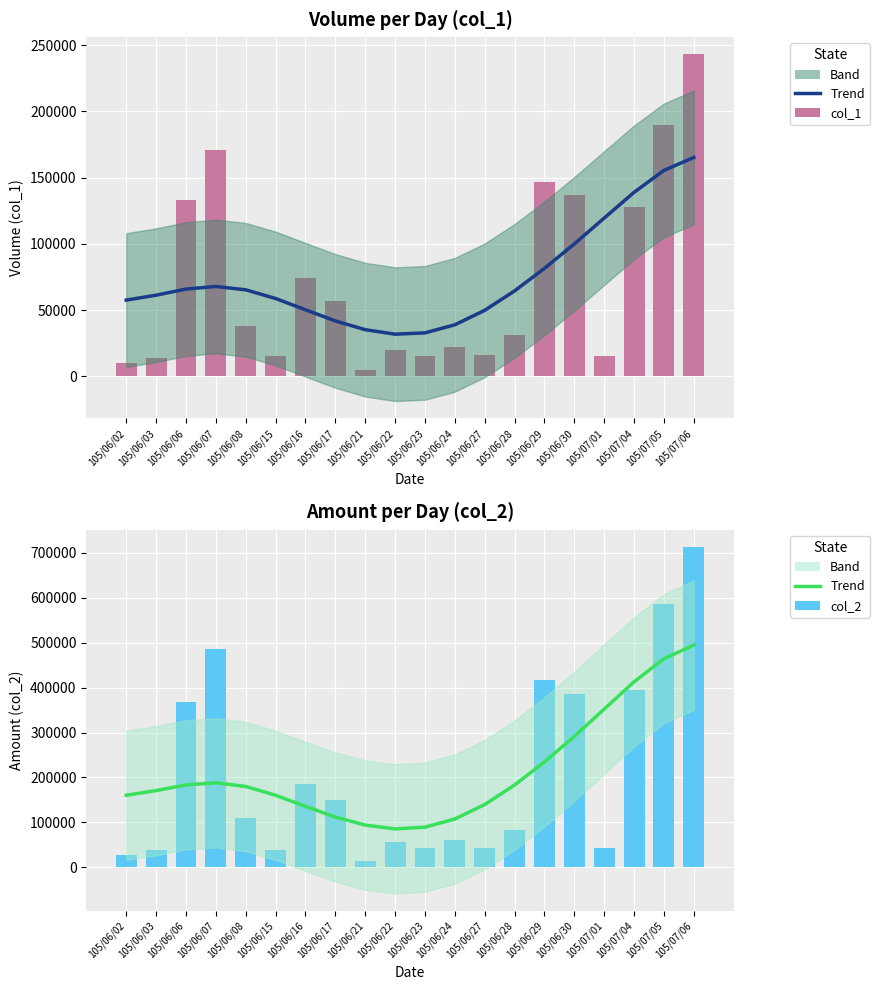

Where is col_1 nearest to the value 124000?

105/07/04